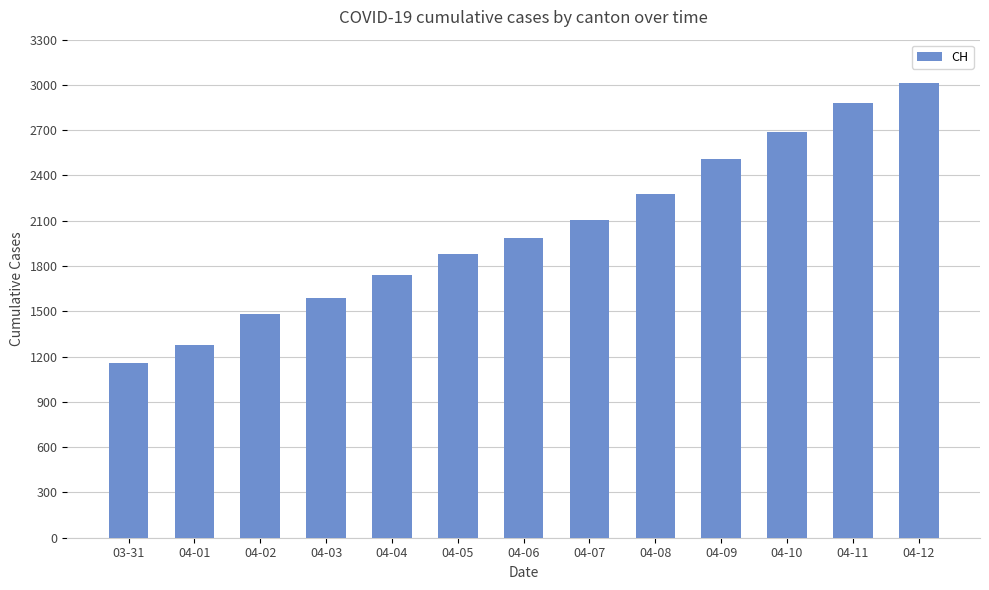

What is the change in value from 04-09 to 04-10?

+180